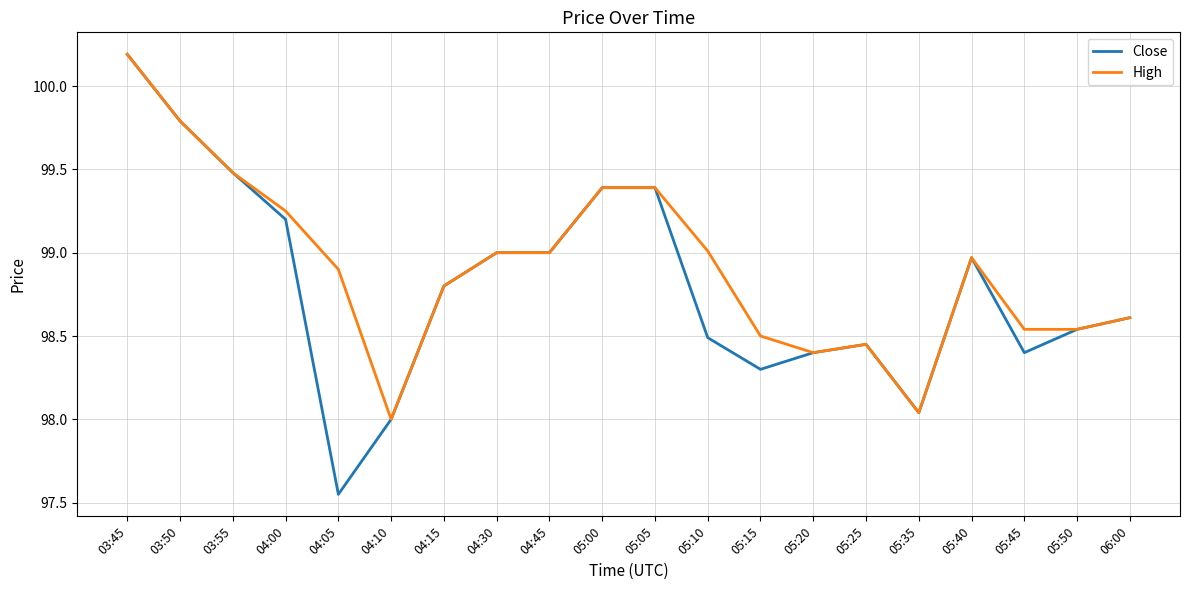

What are all the series names shown in the legend?

Close, High